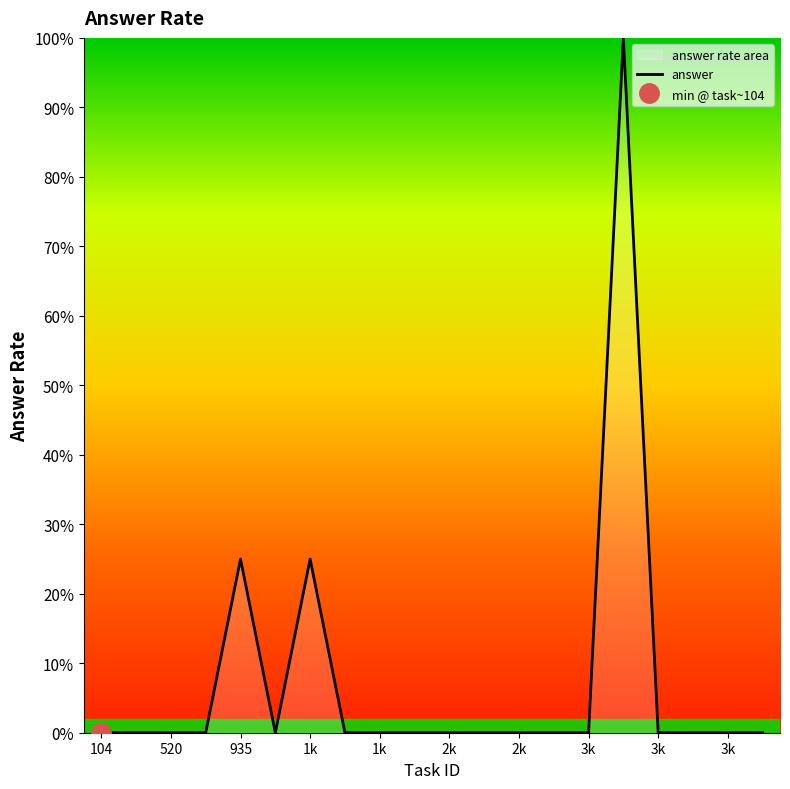

What is the average value?

8